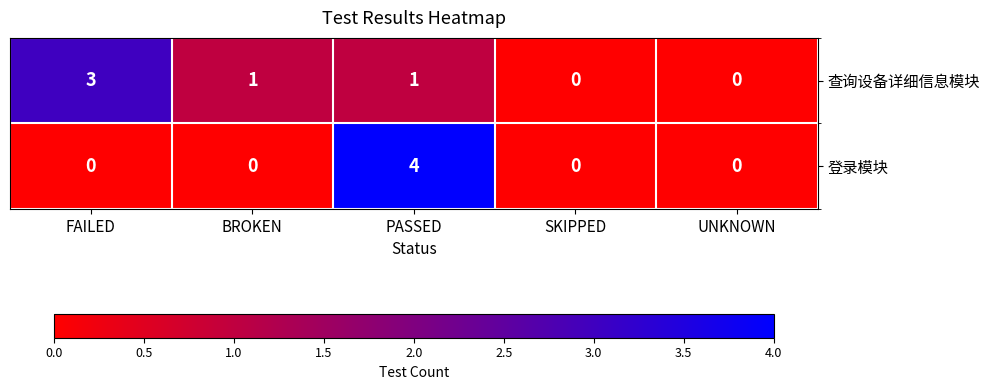

At which label does 查询设备详细信息模块 first exceed 1?

FAILED